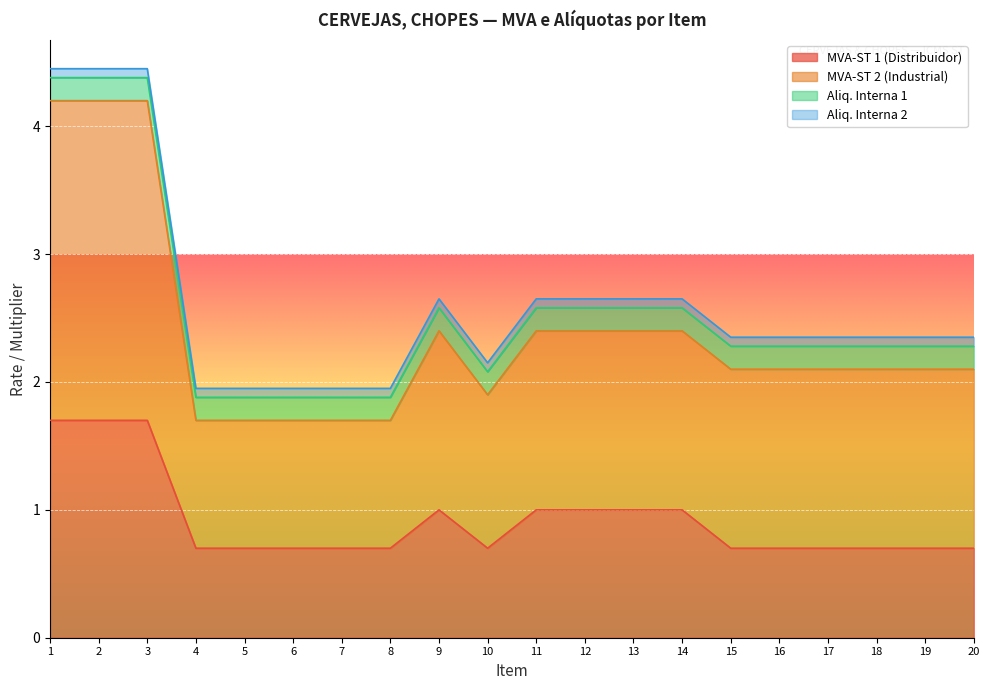

In MVA-ST 2 (Industrial), how many points are lower than both neighbors (excluding endpoints)?

1